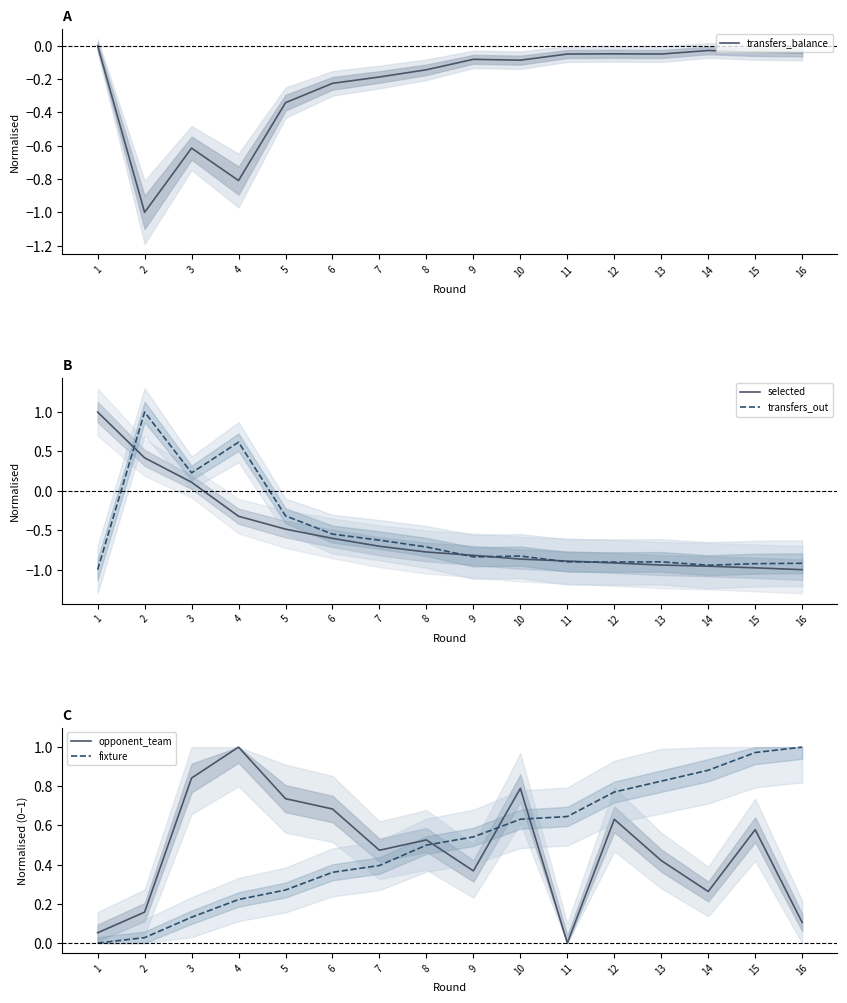

At 4, list the series in order from largest to smallest.

opponent_team, transfers_out, fixture, selected, transfers_balance